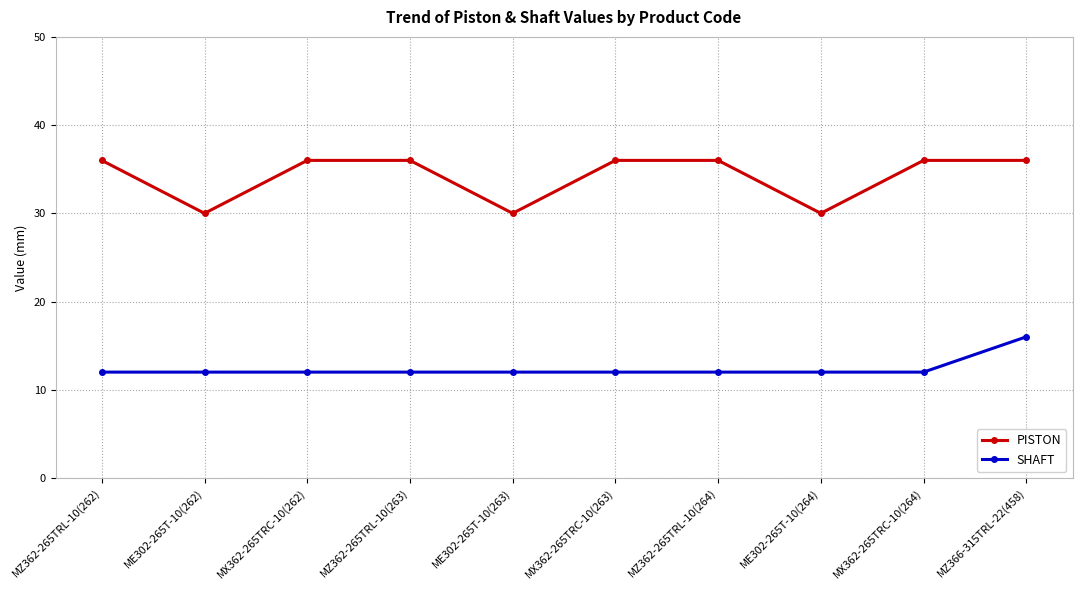

What is the sum of the SHAFT values at ME302-265T-10(262) and ME302-265T-10(263)?

24